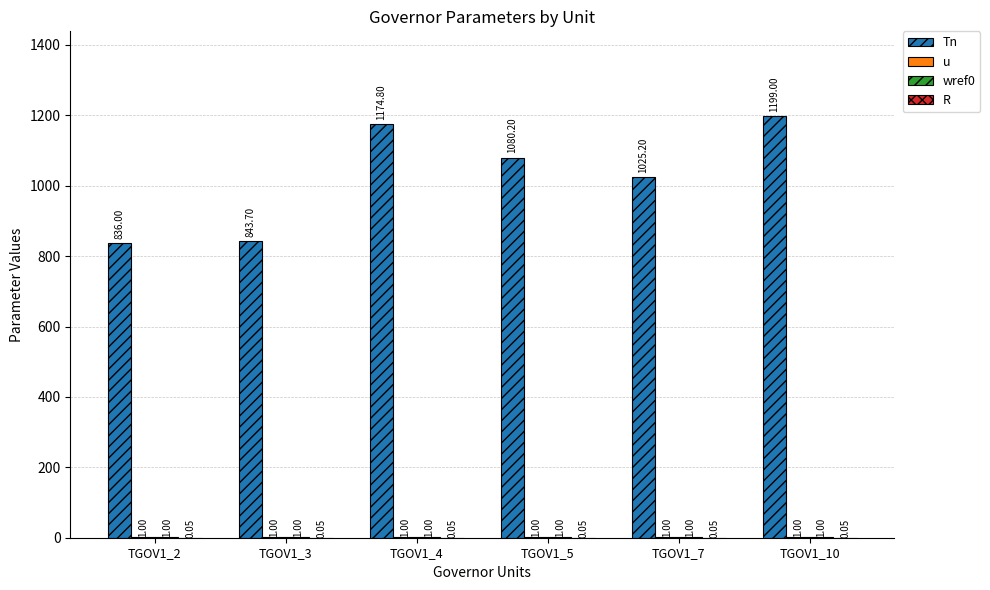

Between TGOV1_3 and TGOV1_5, which series saw the biggest shift?

Tn